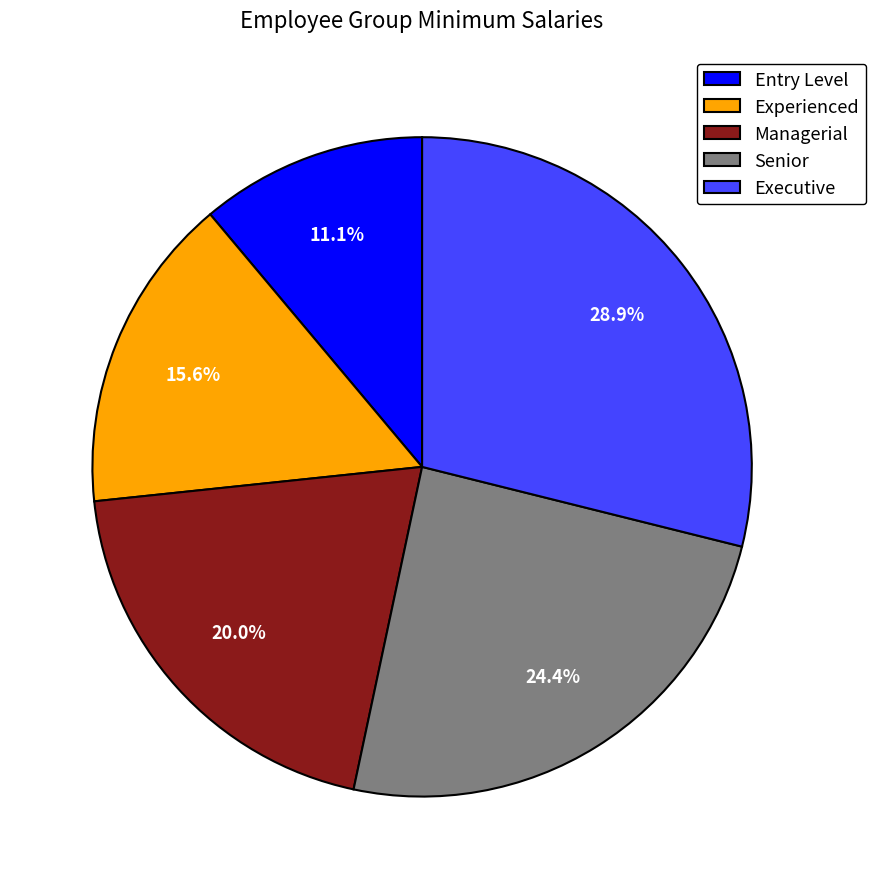

Between Experienced and Entry Level, which is larger?

Experienced